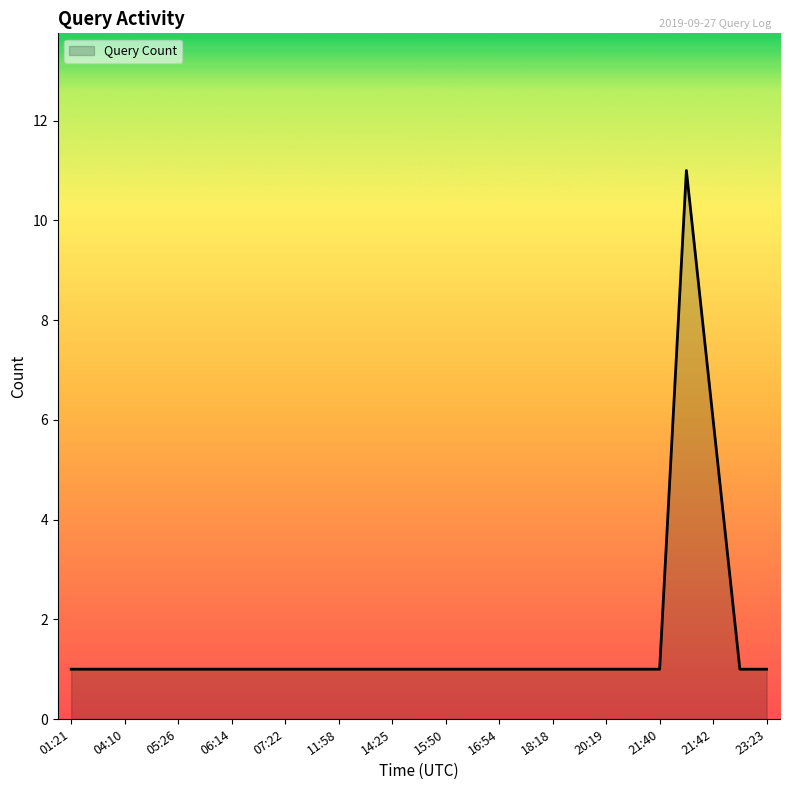

Reading left to right, transcribe all the data shown in this chart.

1	1	1	1	1	1	1	1	1	1	1	1	1	1	1	1	1	1	1	1	1	1	1	11	6	1	1